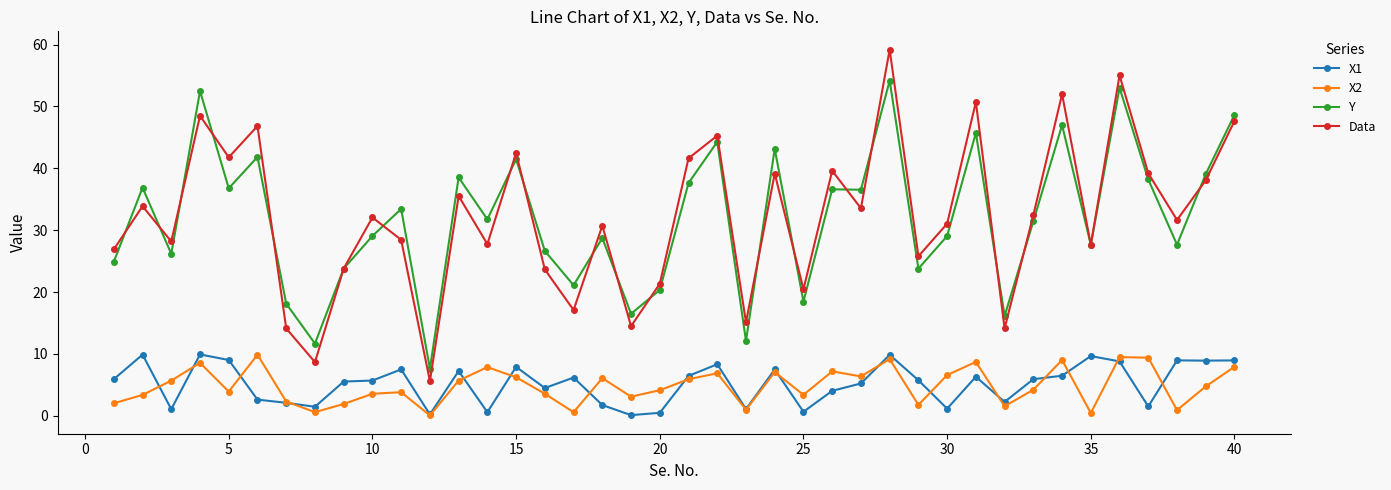

Which series has the widest spread of values?

Data